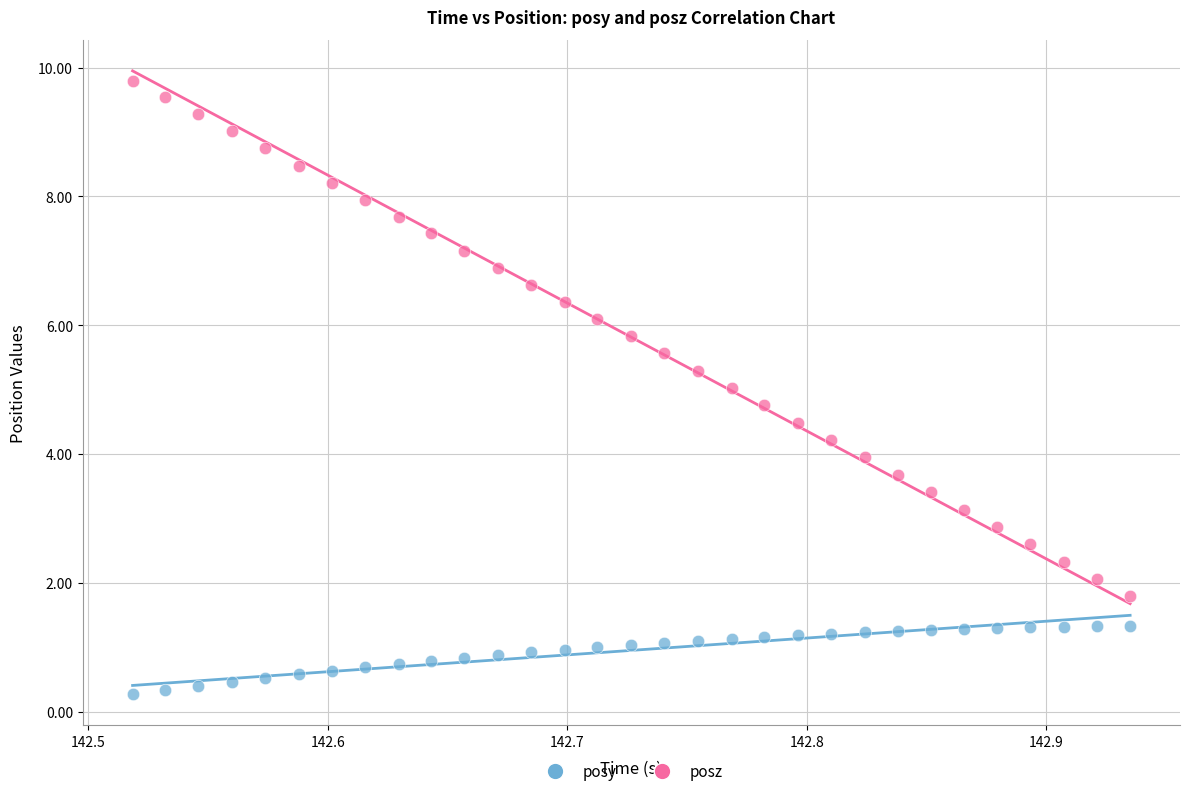

What are all the series names shown in the legend?

posy, posz